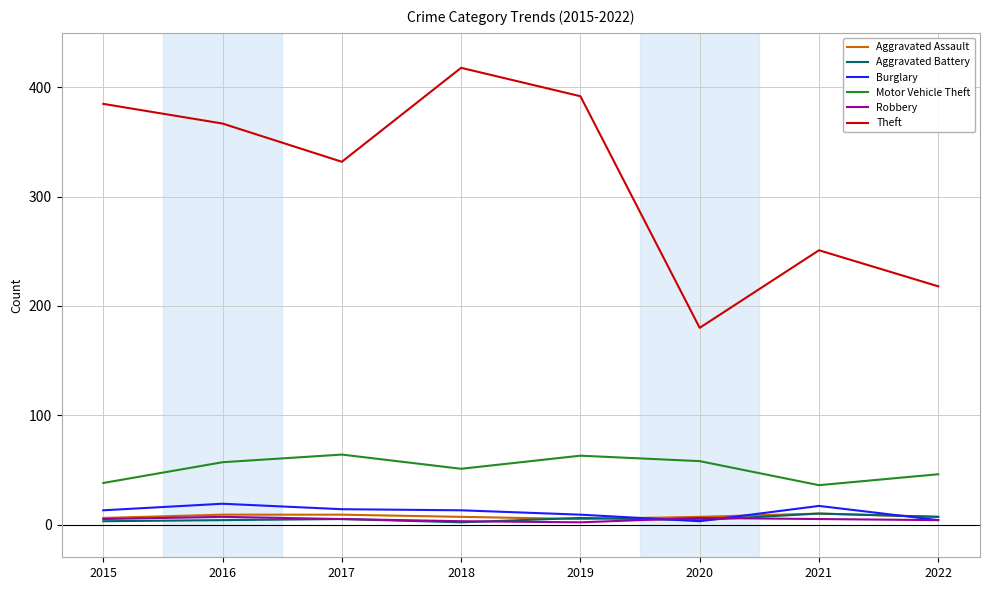

True or false: Aggravated Battery has a value of 10 at 2021.

True